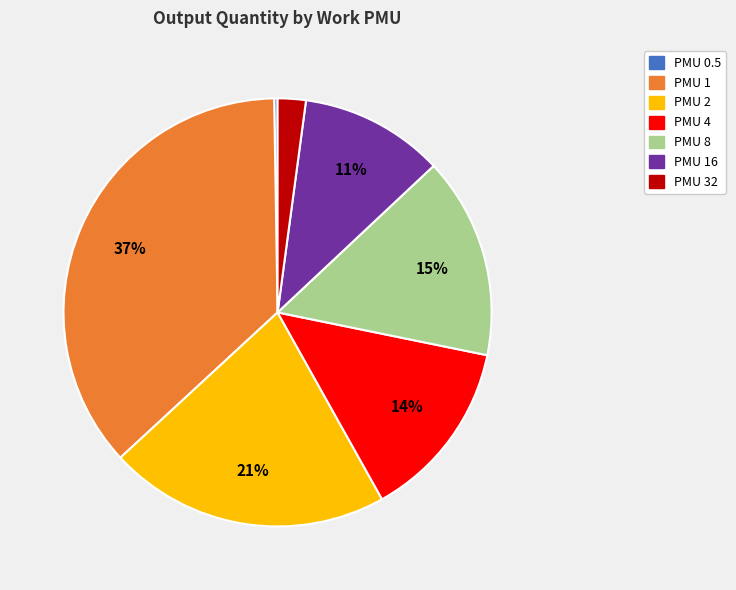

Is there any slice that represents more than half of the pie?

No